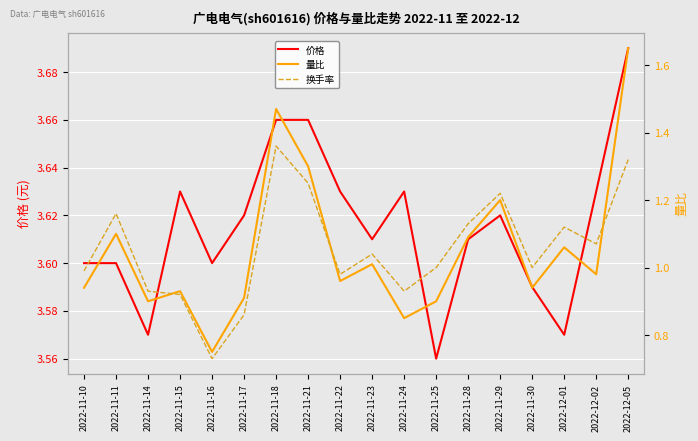

Which series has the largest total across all categories?

价格